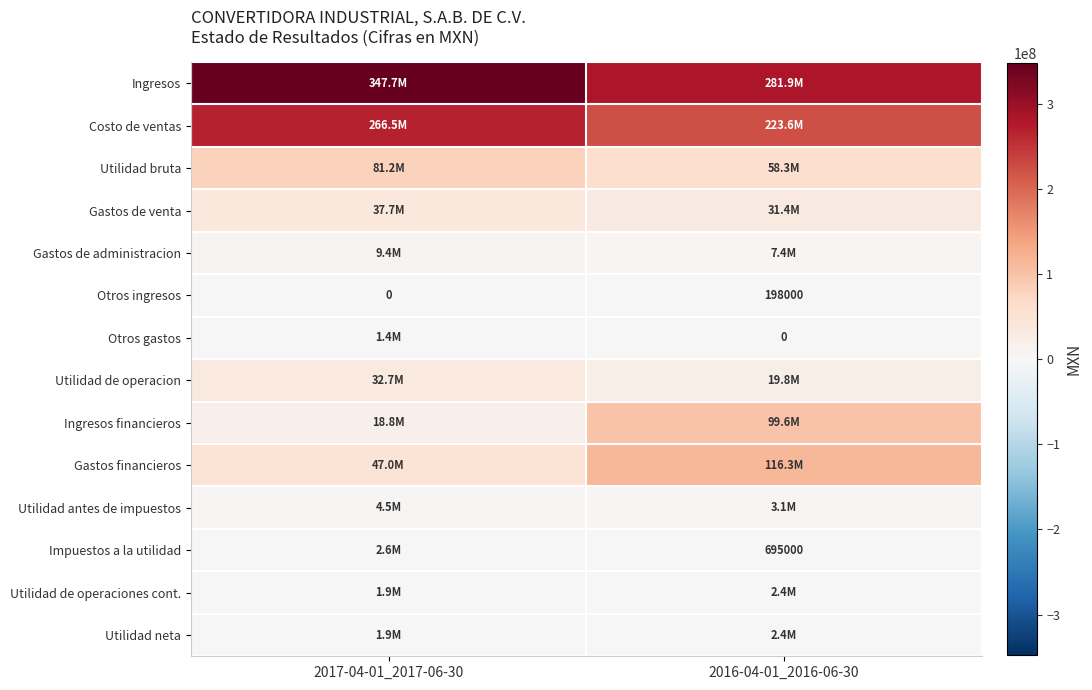

Is the value of Utilidad bruta at 2017-04-01_2017-06-30 greater than the value of Impuestos a la utilidad at 2017-04-01_2017-06-30?

Yes